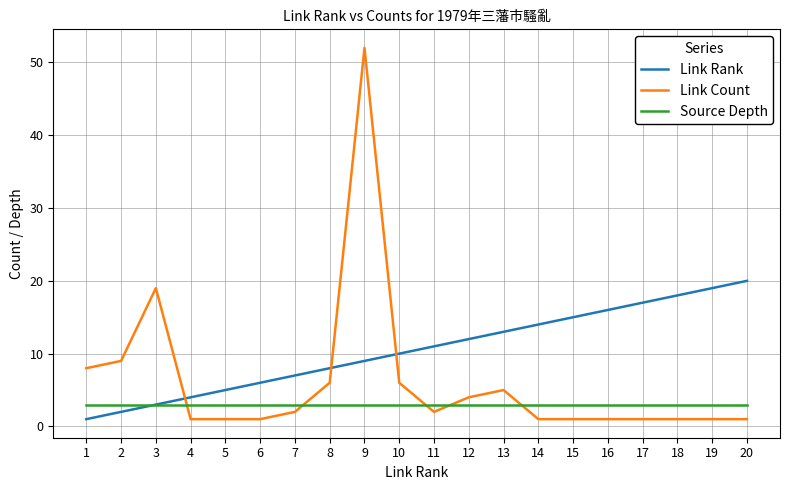

What is the spread (max minus min) of values at 15?

14